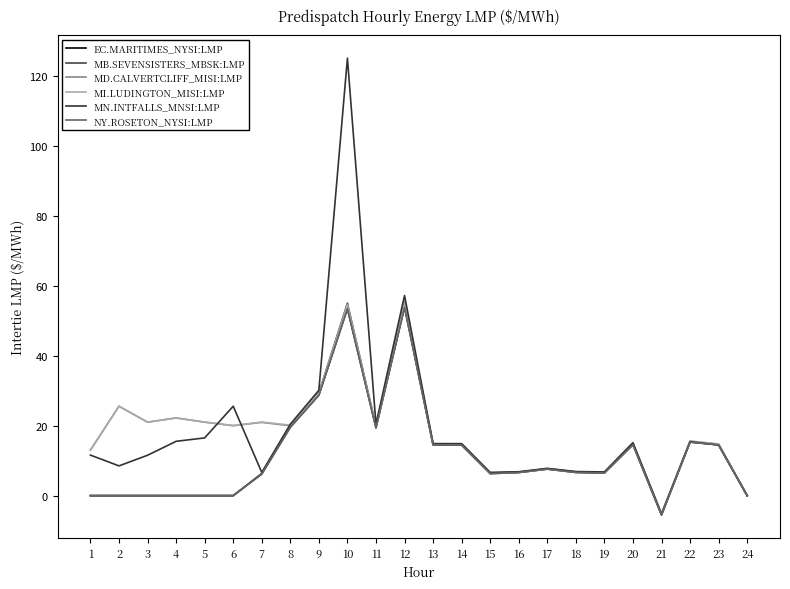

True or false: MD.CALVERTCLIFF_MISI:LMP and MN.INTFALLS_MNSI:LMP cross at least once.

True